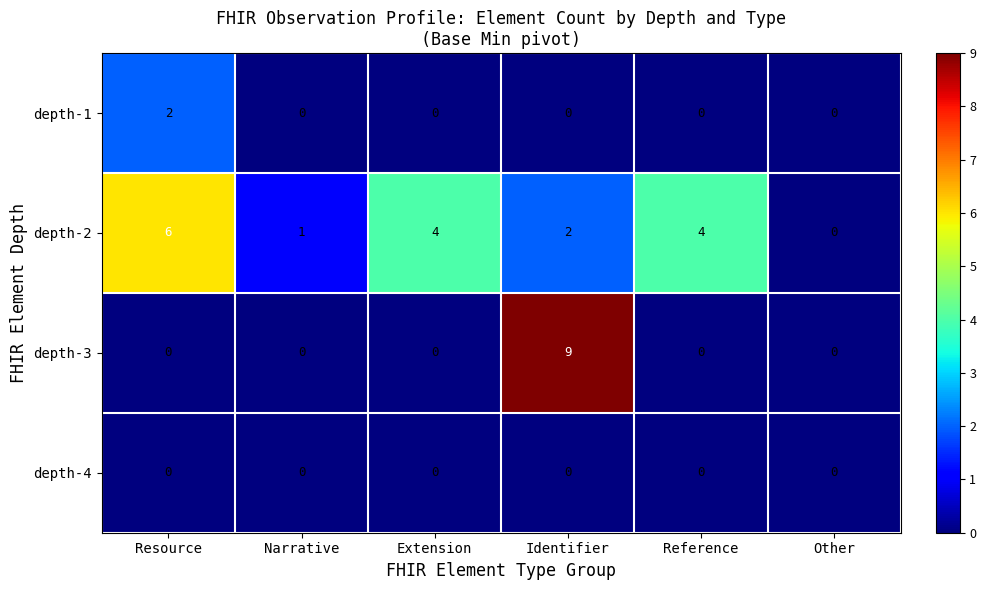

Which series has the largest total across all categories?

depth-2